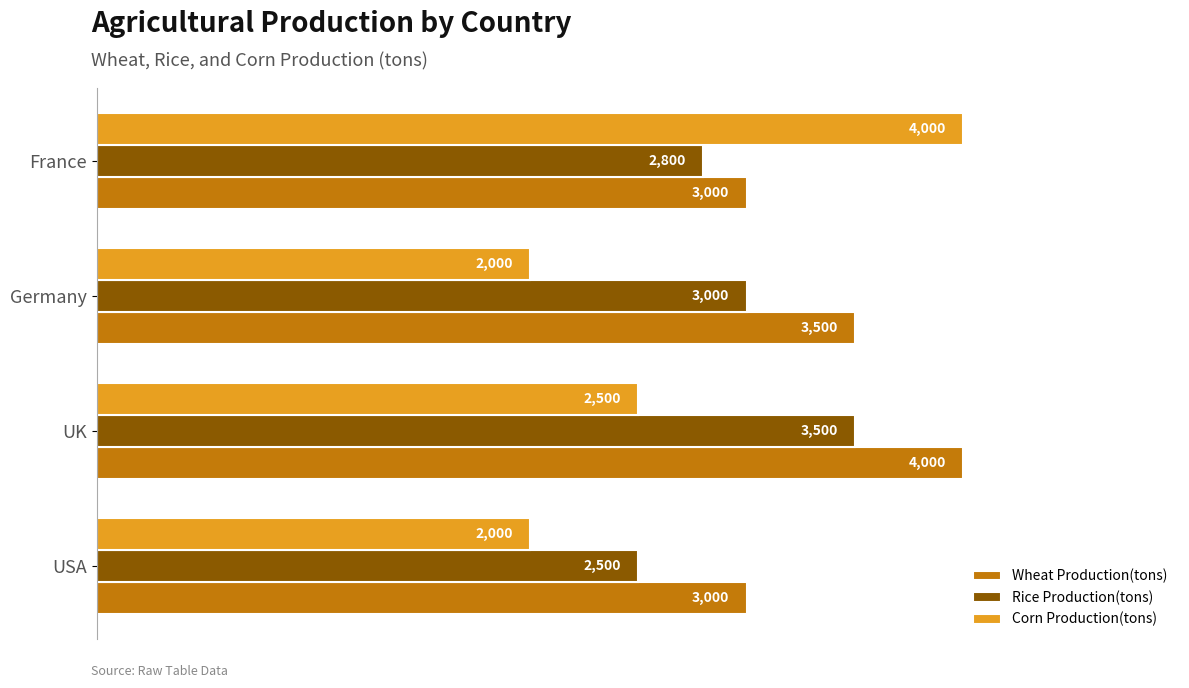

Read the Rice Production(tons) value at France, to the nearest 10.

2800